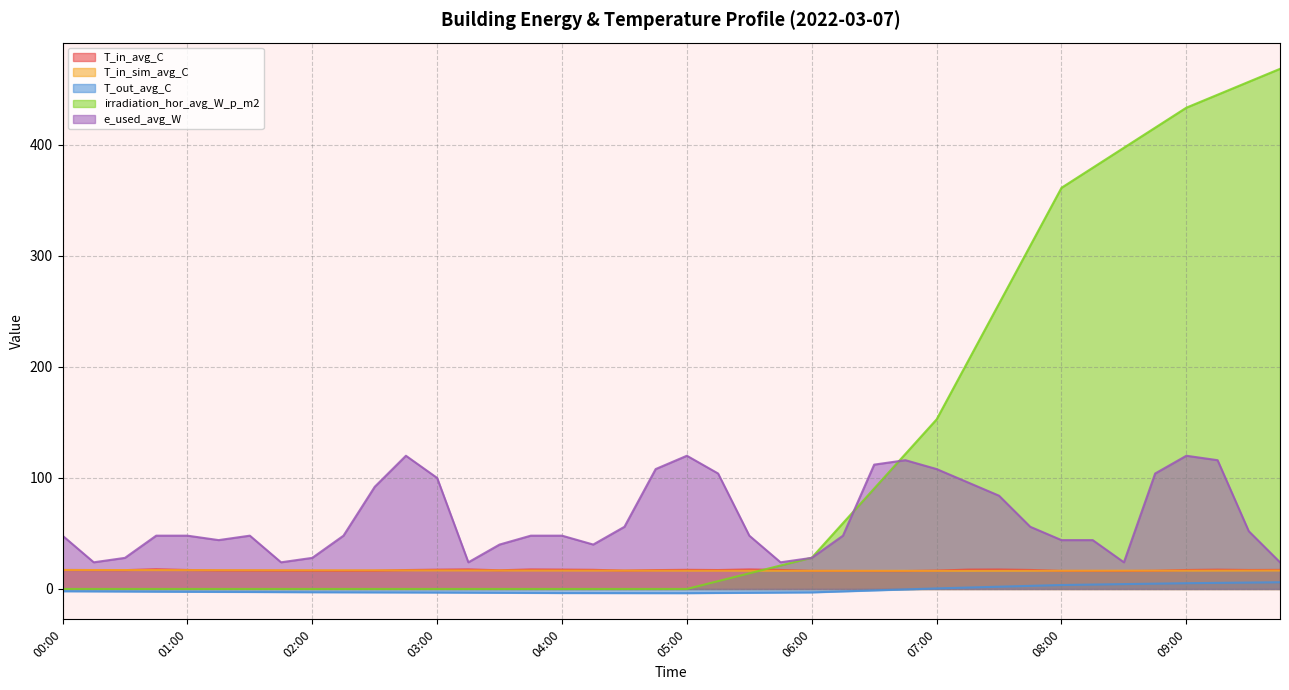

True or false: T_out_avg_C and e_used_avg_W intersect in this chart.

False